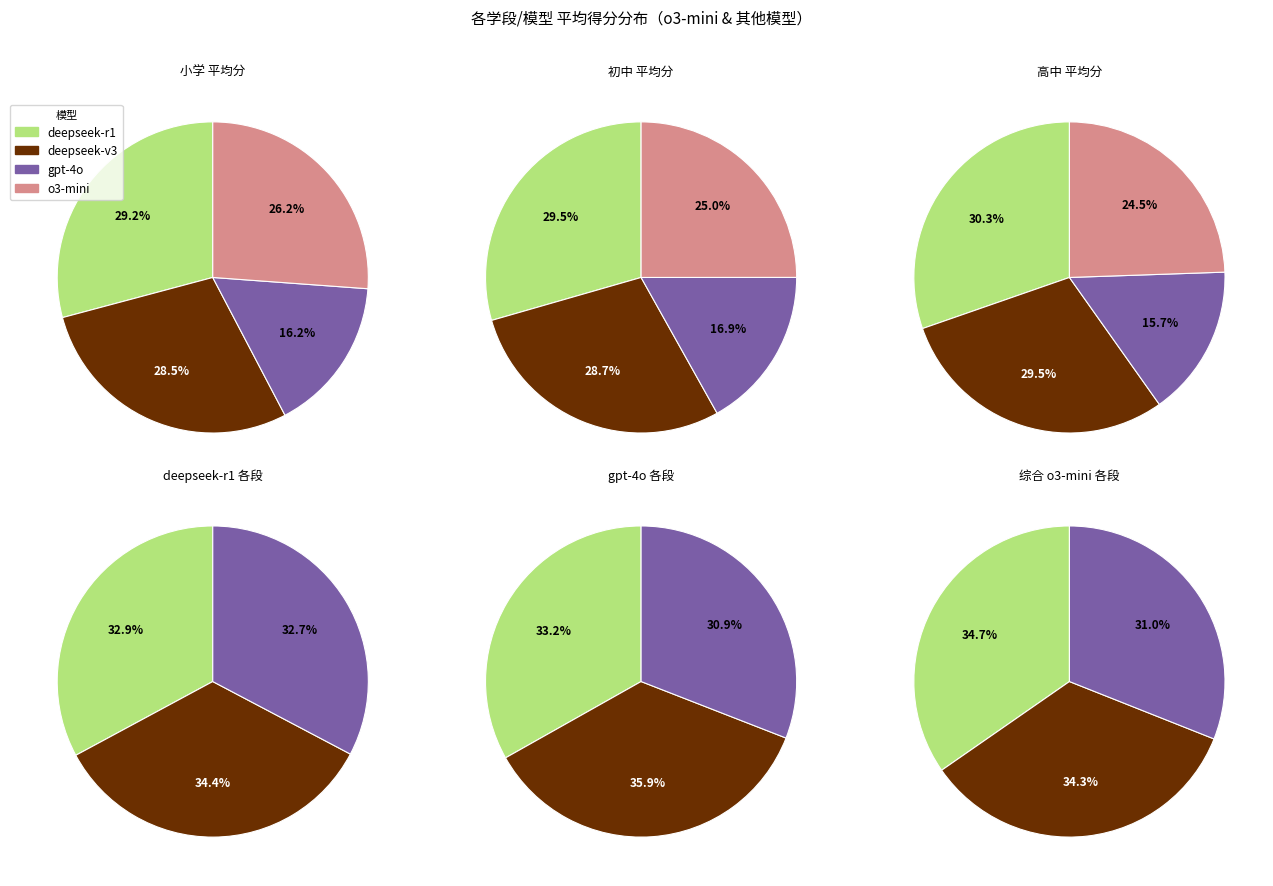

How many segments does this pie chart have?

21